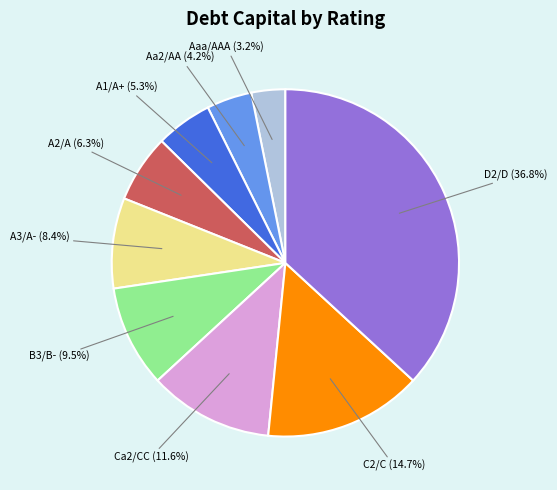

To the nearest percent, what is the difference between the largest and smallest slice percentages?

34%